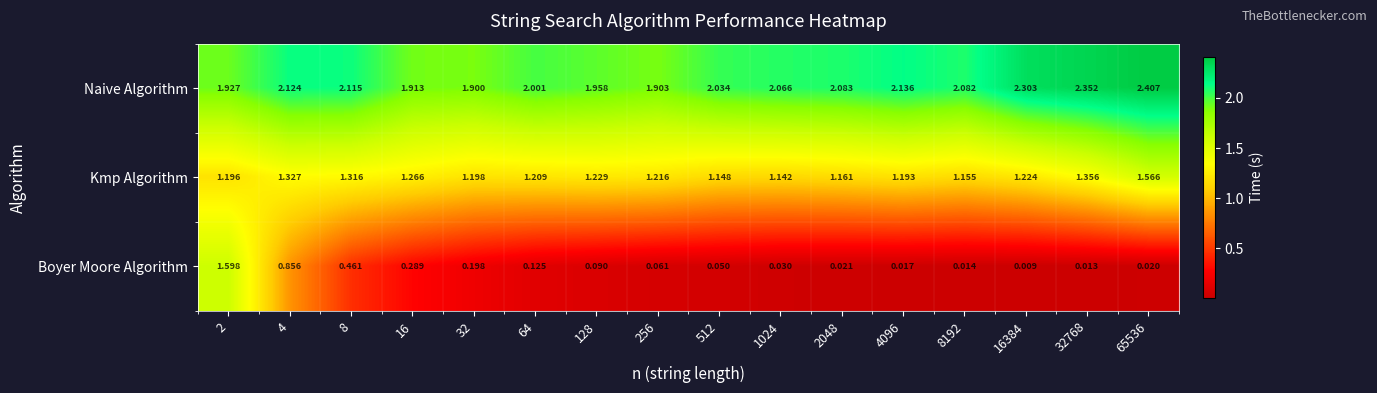

Which series has the widest spread of values?

Boyer Moore Algorithm